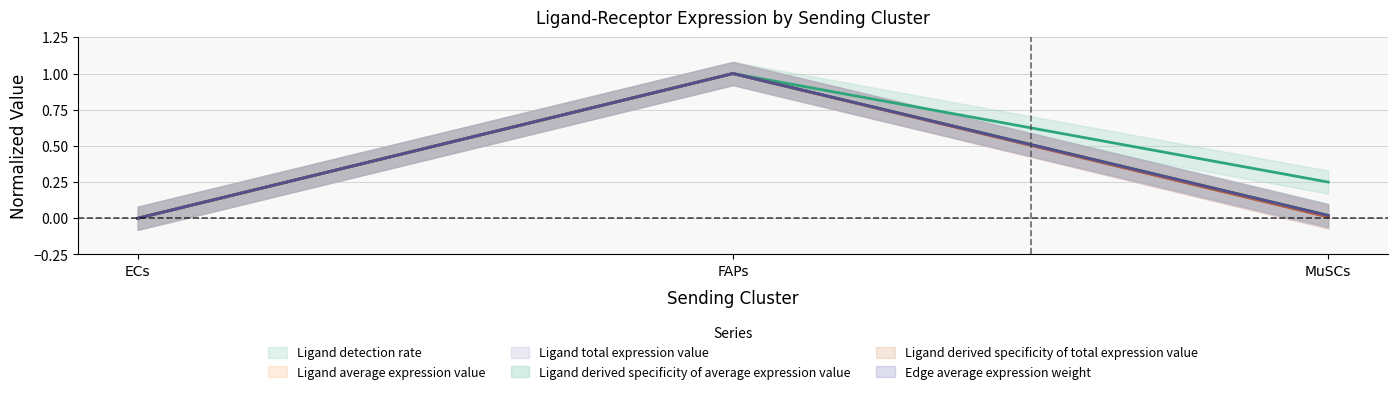

The Ligand total expression value series shows 0.0 at MuSCs. True or false?

True